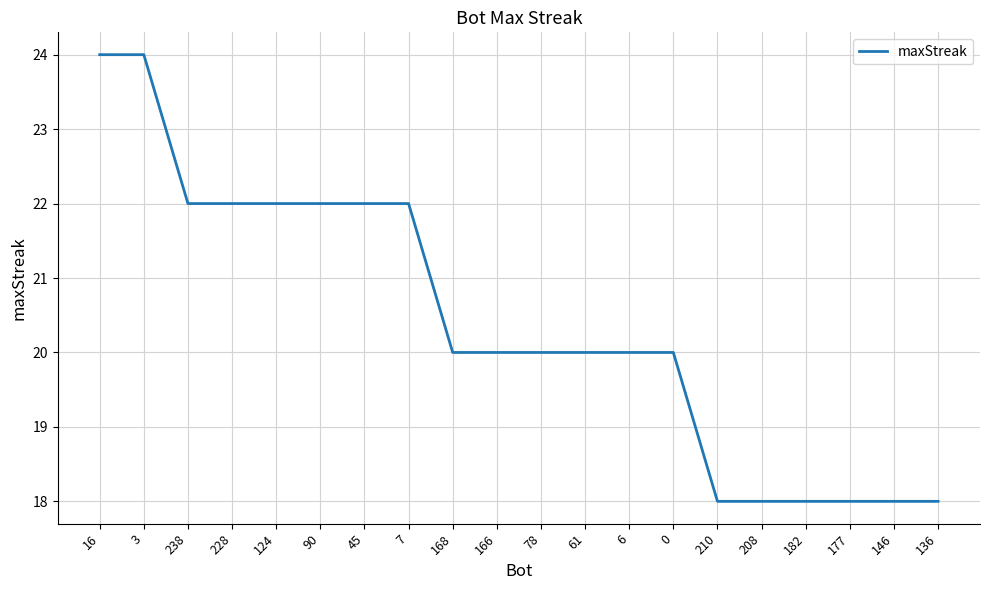

The chart shows a value of 20 at 0. True or false?

True